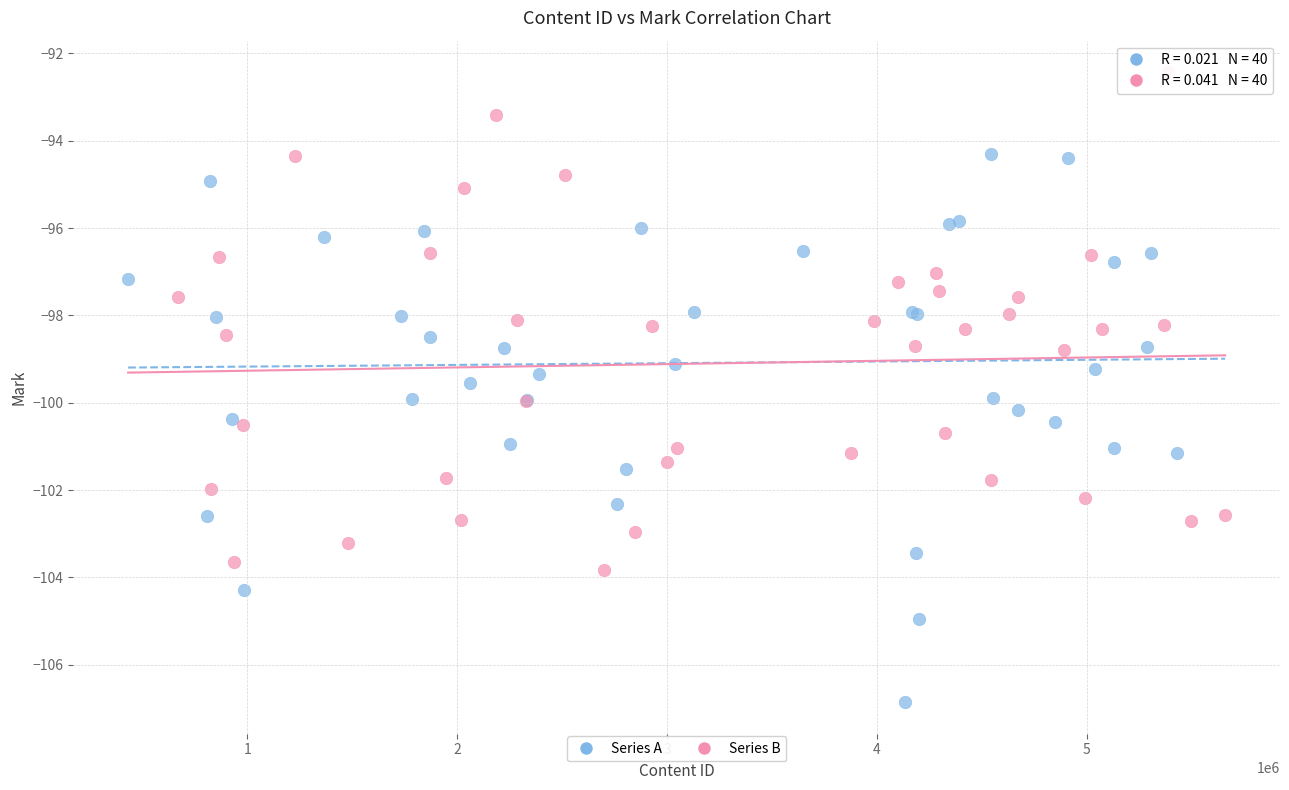

Which series contains the highest Y value?

Series B